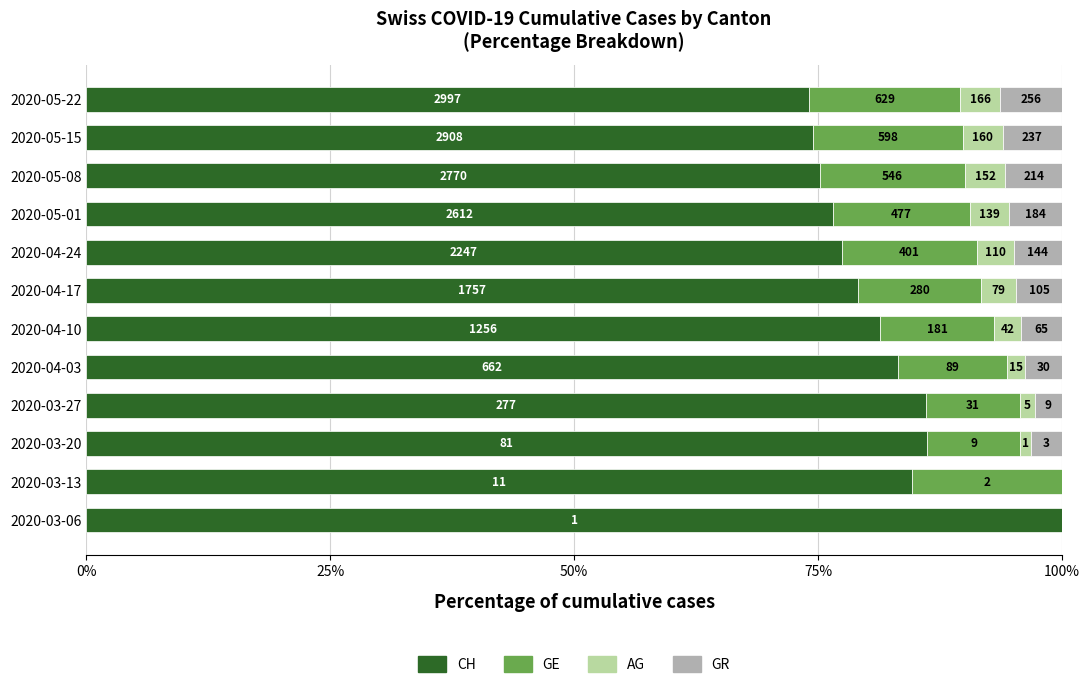

What is the value of the GR bar at the 12th from the left?

6.3